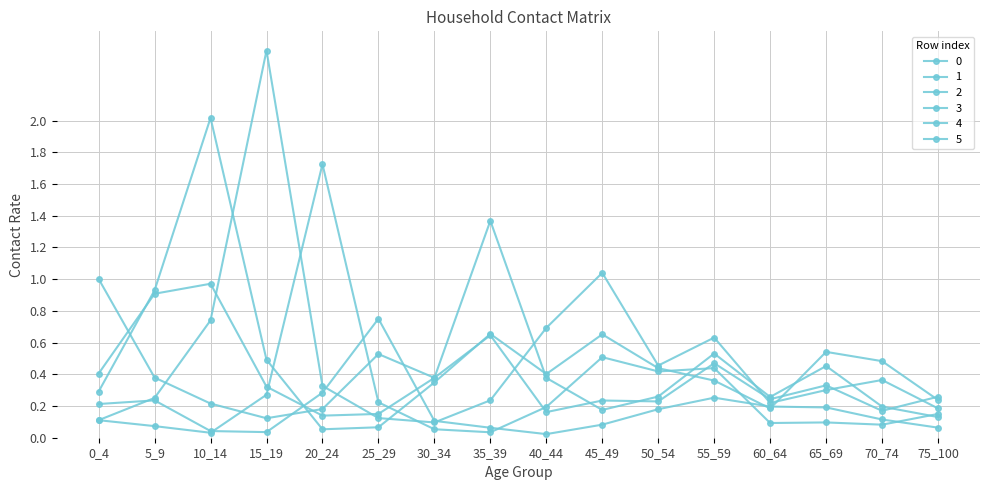

How many intersections are there between 3 and 1?

5